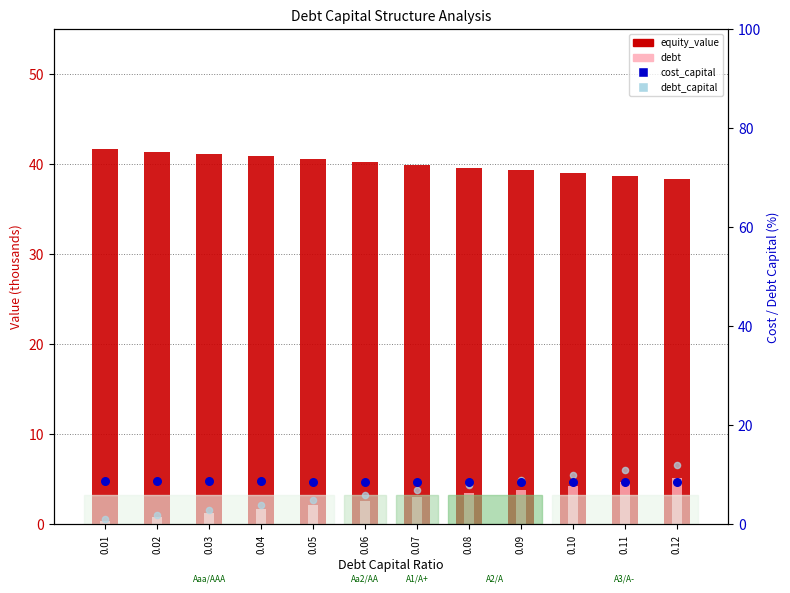

At how many categories does at least one series exceed 32?

12